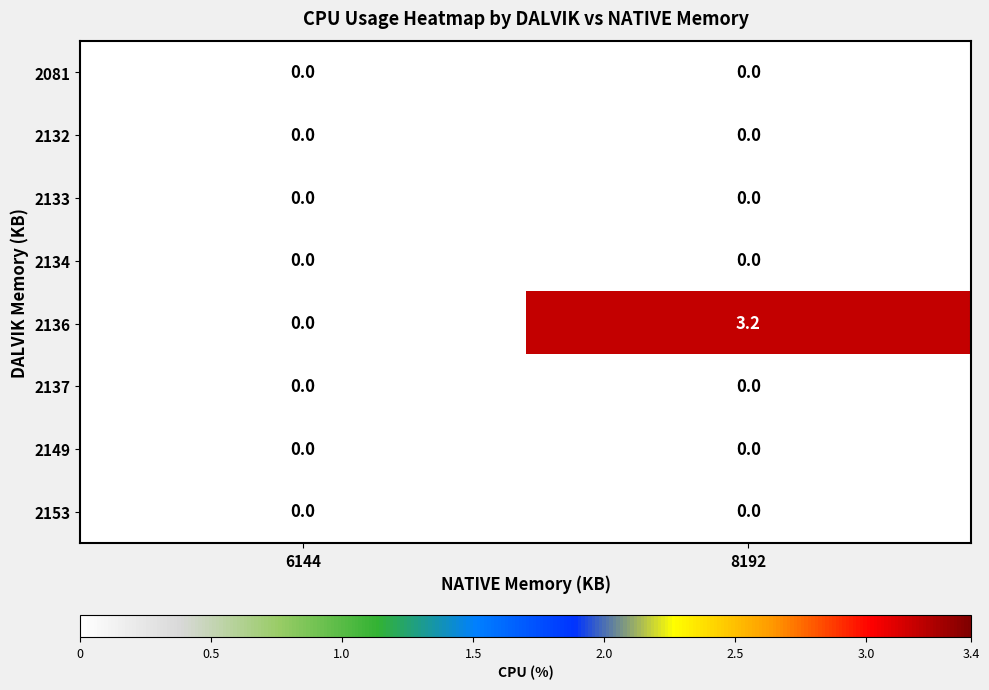

Which label corresponds to the largest value in the chart?

8192